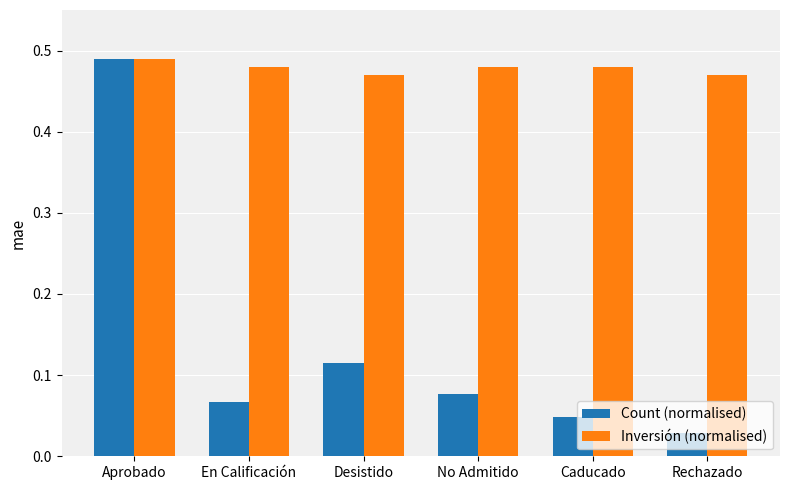

At how many categories does at least one series exceed 0?

6